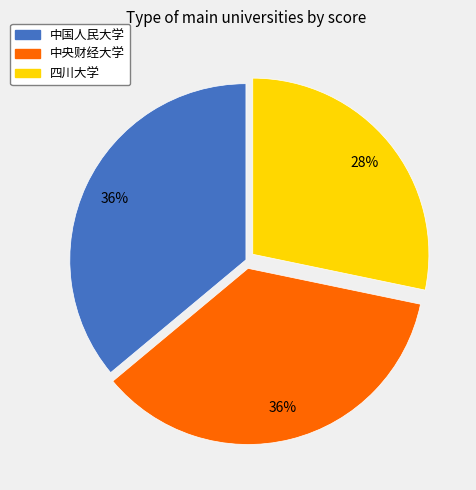

What is the smallest slice in the pie chart?

四川大学